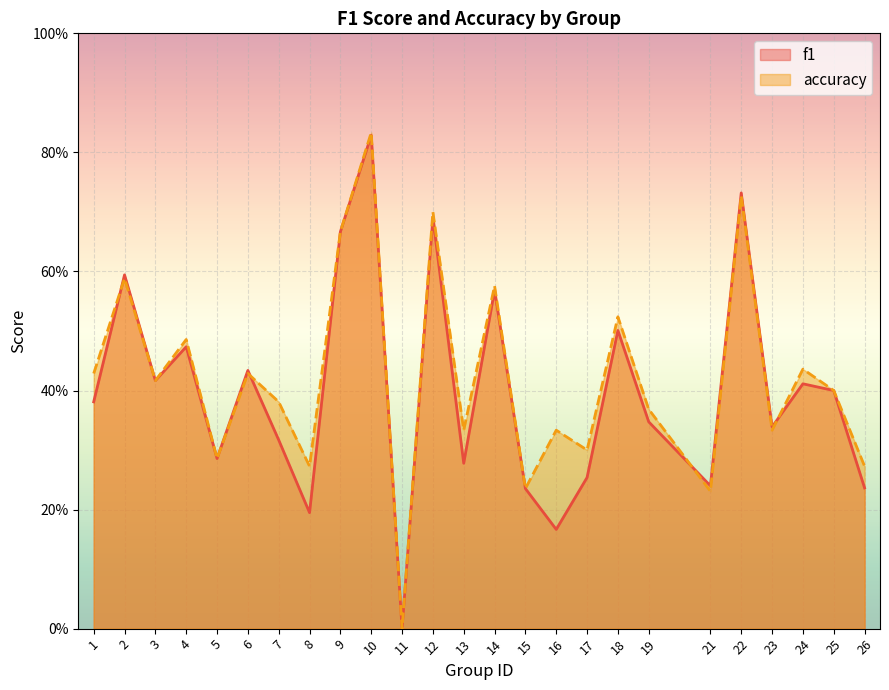

The value of accuracy at 22 is 0.7. True or false?

True